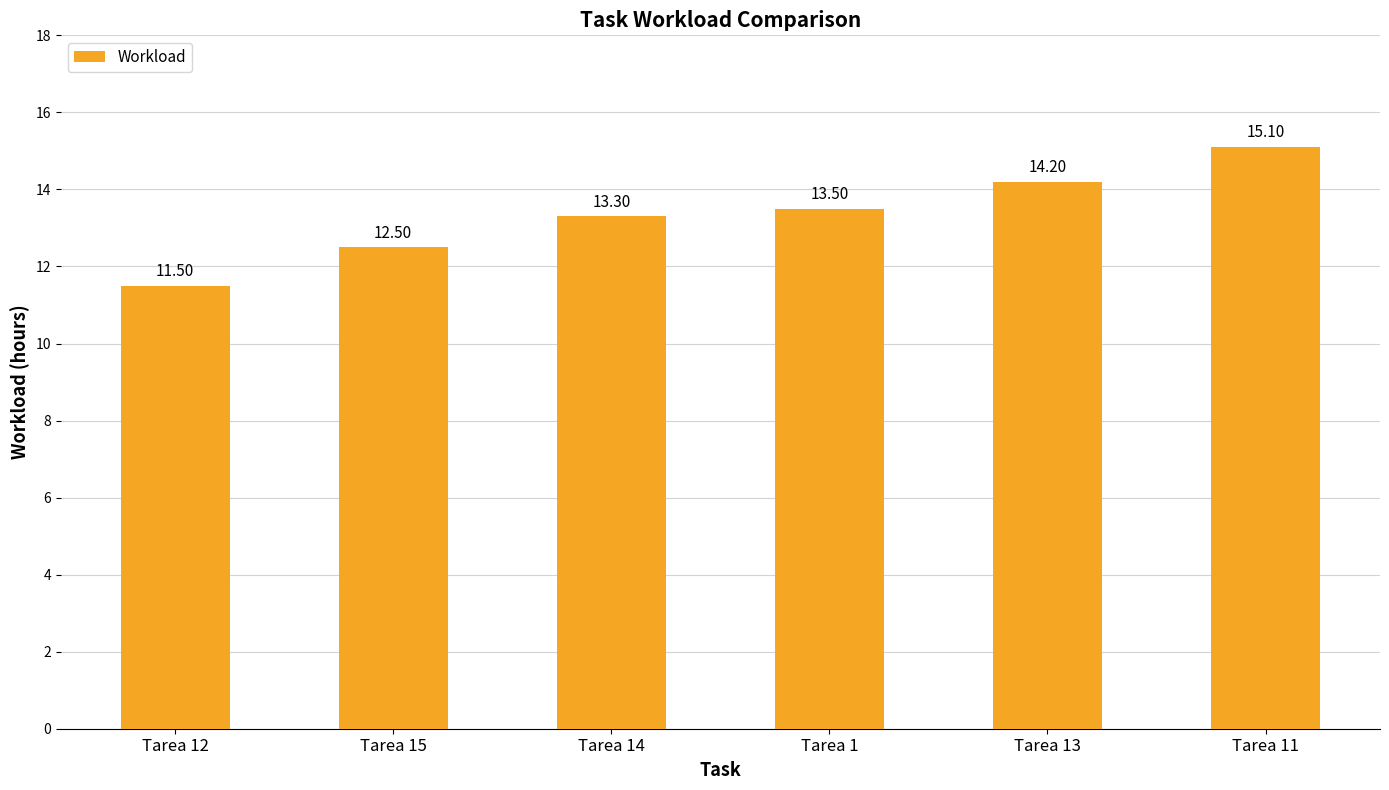

What position from the left is Tarea 12?

1